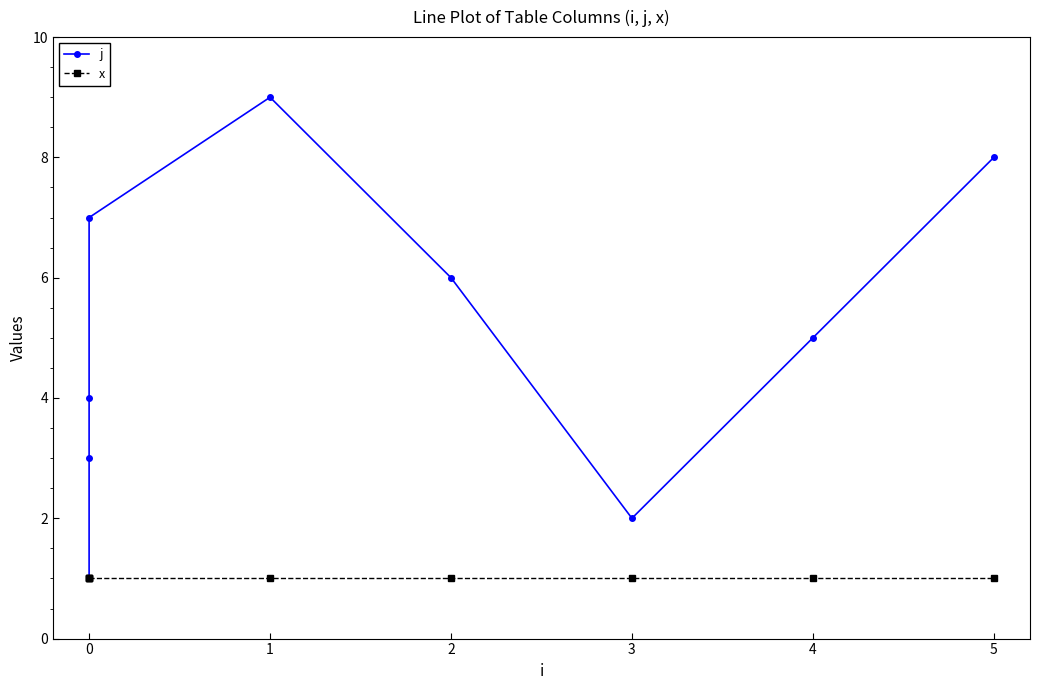

Reading left to right, extract all data points from this chart.

j: 1	3	4	7	9	6	2	5	8
x: 1	1	1	1	1	1	1	1	1